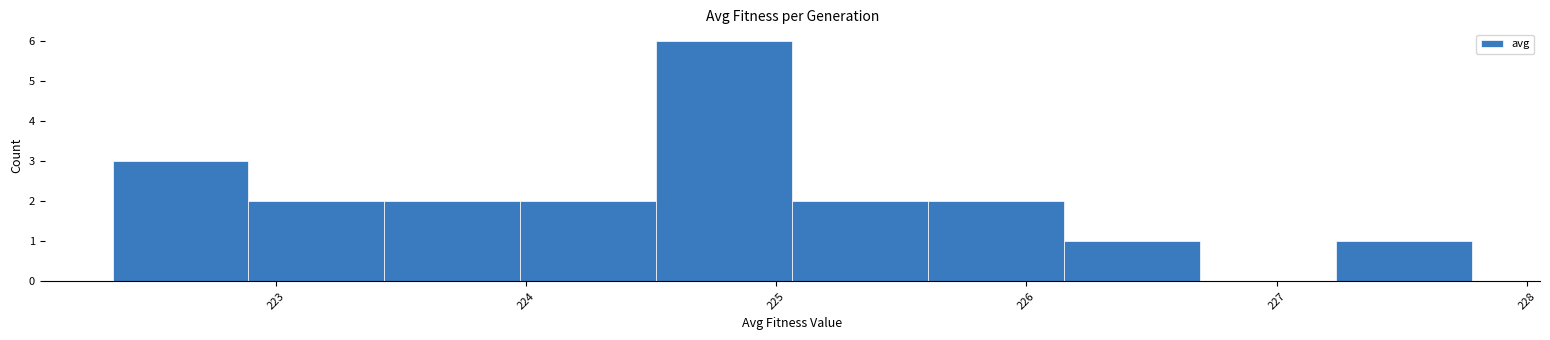

Over which range of the x-axis is the bar tallest?

224.5 to 225.1